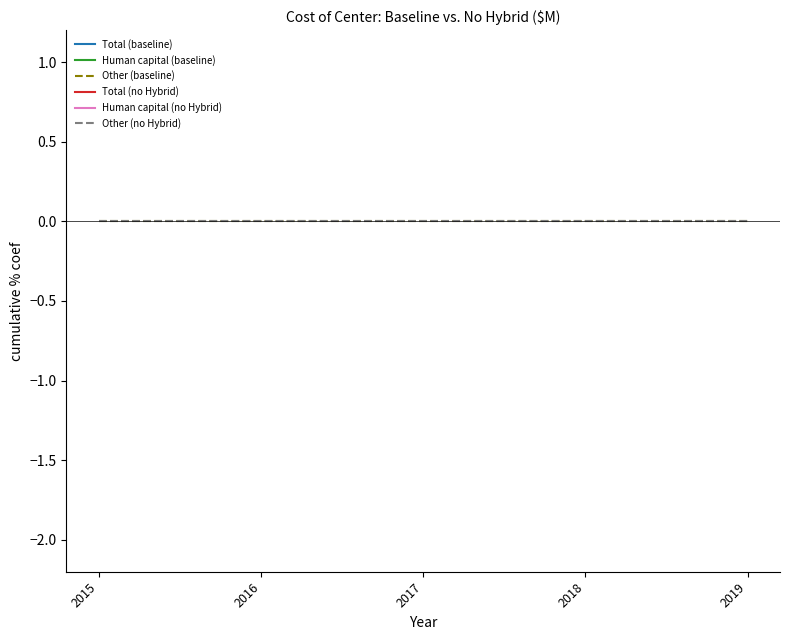

Is this an area chart (filled region under the line)?

No